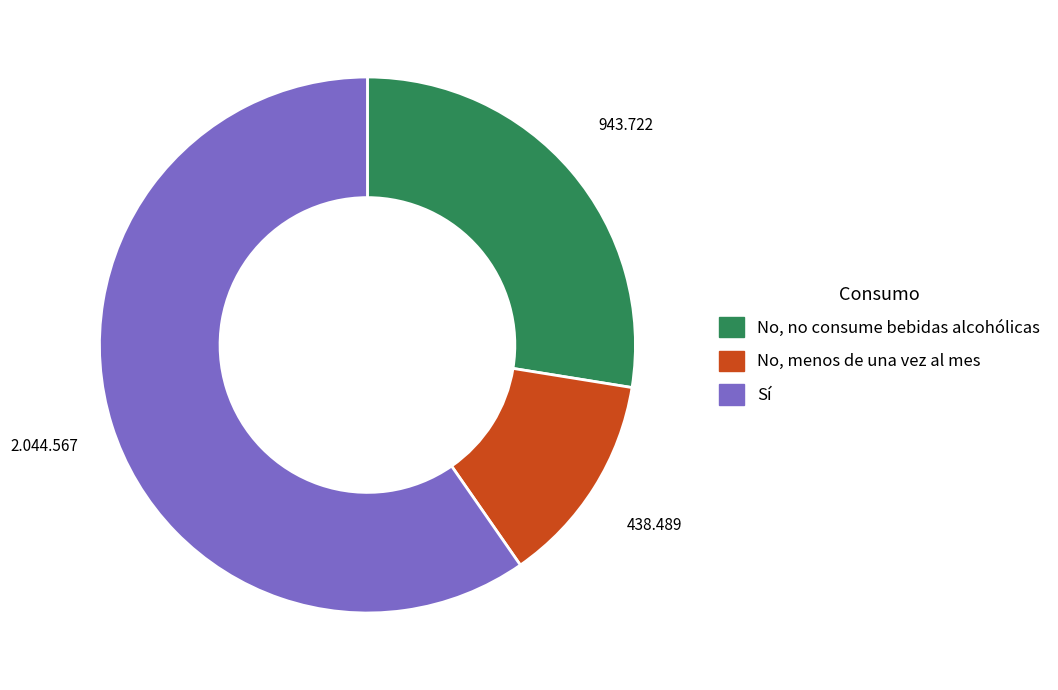

Which category has the biggest portion of the pie?

Sí